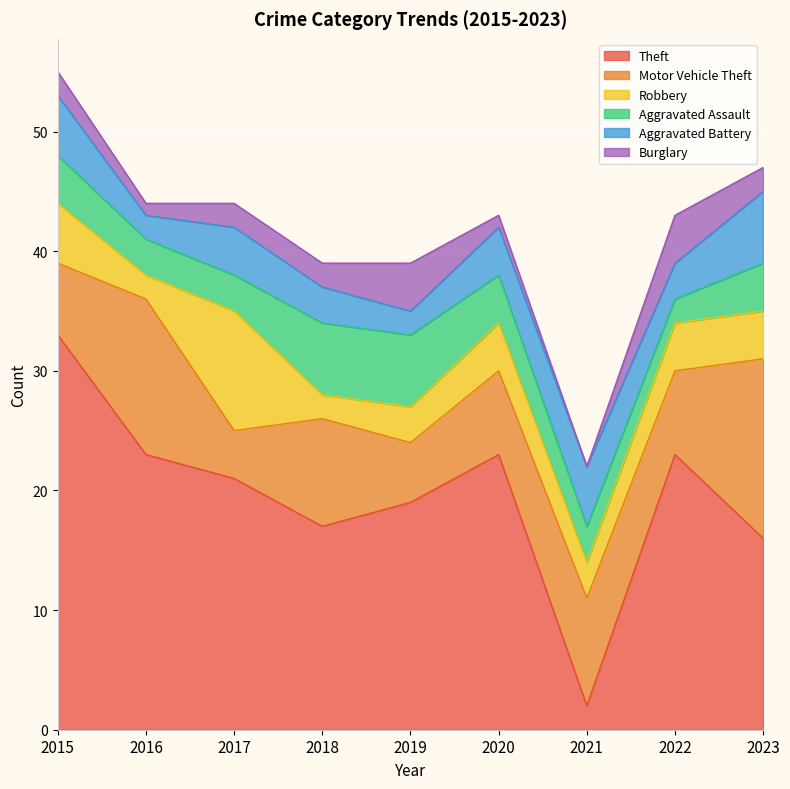

The value of Aggravated Assault at 2019 is 11. True or false?

False